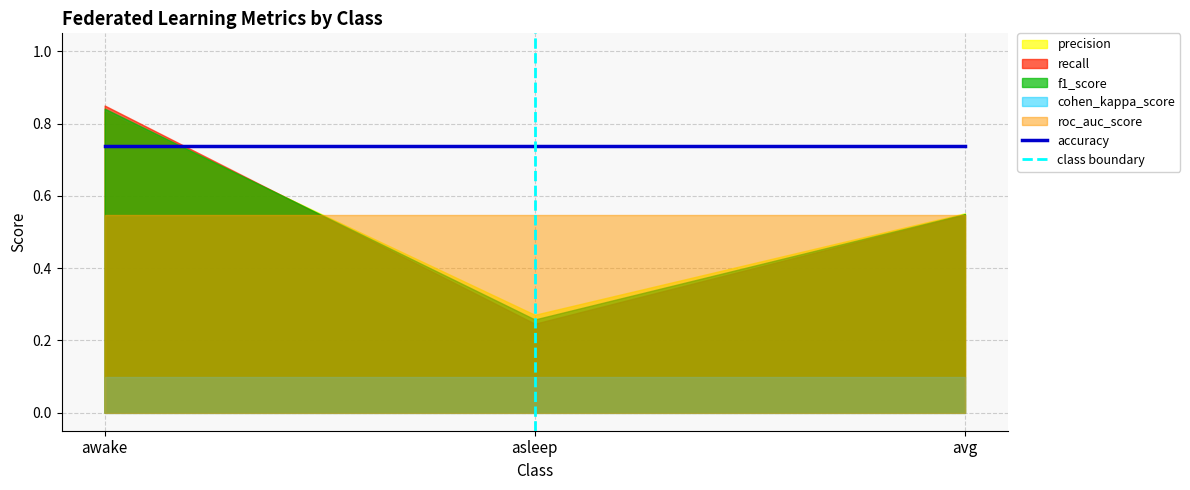

What is the difference between the maximum and minimum values in the f1_score series?

0.6